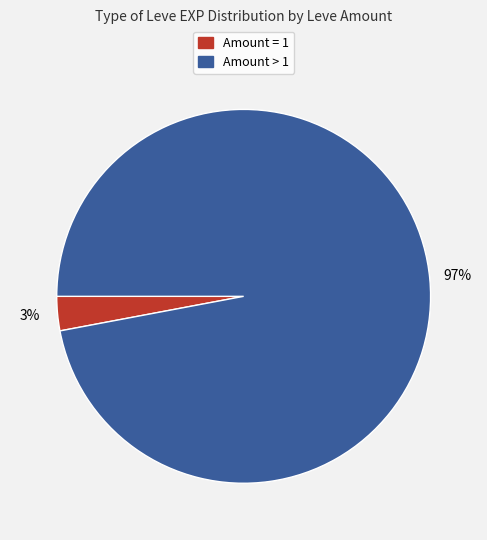

To the nearest percent, what is the average slice percentage?

50%